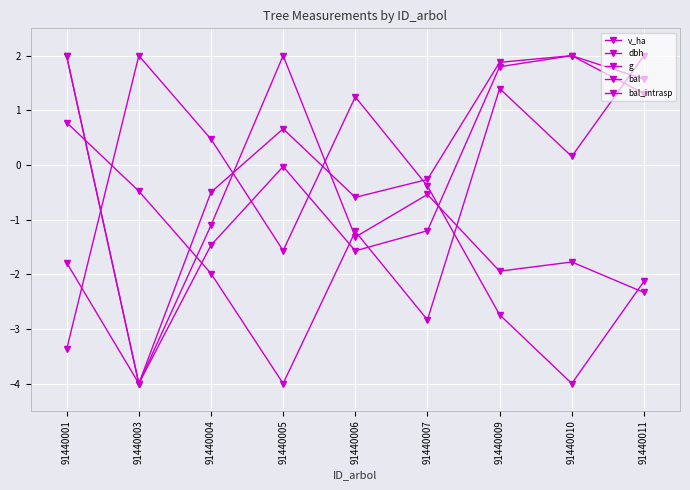

Between 91440004 and 91440009, which series saw the biggest shift?

bal_intrasp